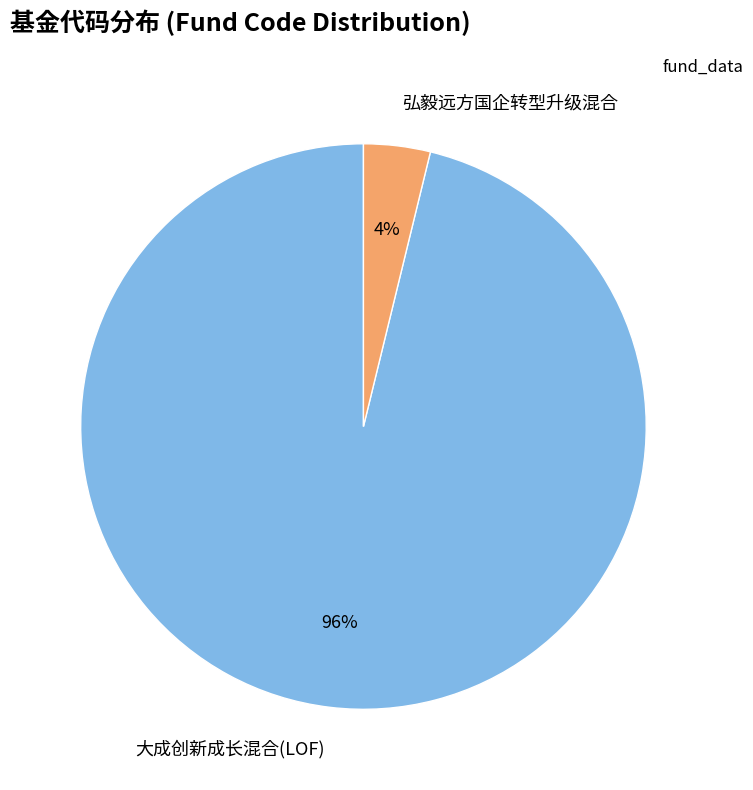

True or false: 弘毅远方国企转型升级混合 accounts for 4% of the total.

True